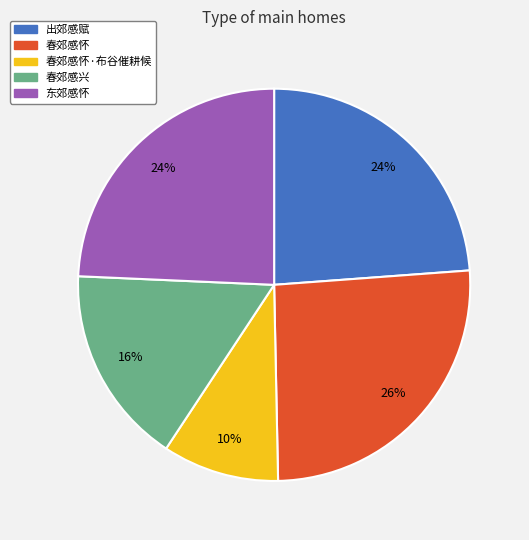

Does any single category account for the majority?

No